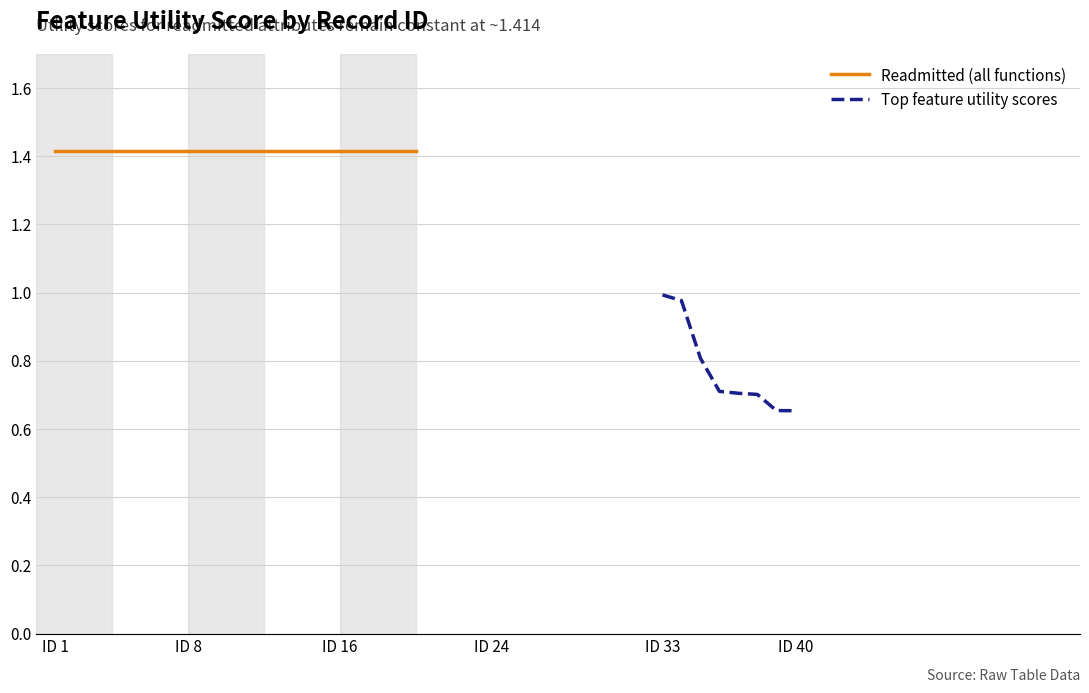

Is it true that readmitted equals 1.4 at 5?

True